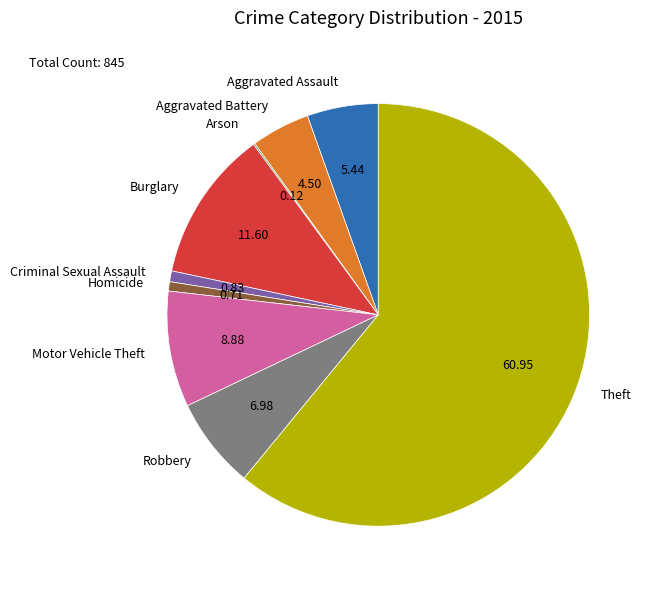

Does any single category account for the majority?

Yes